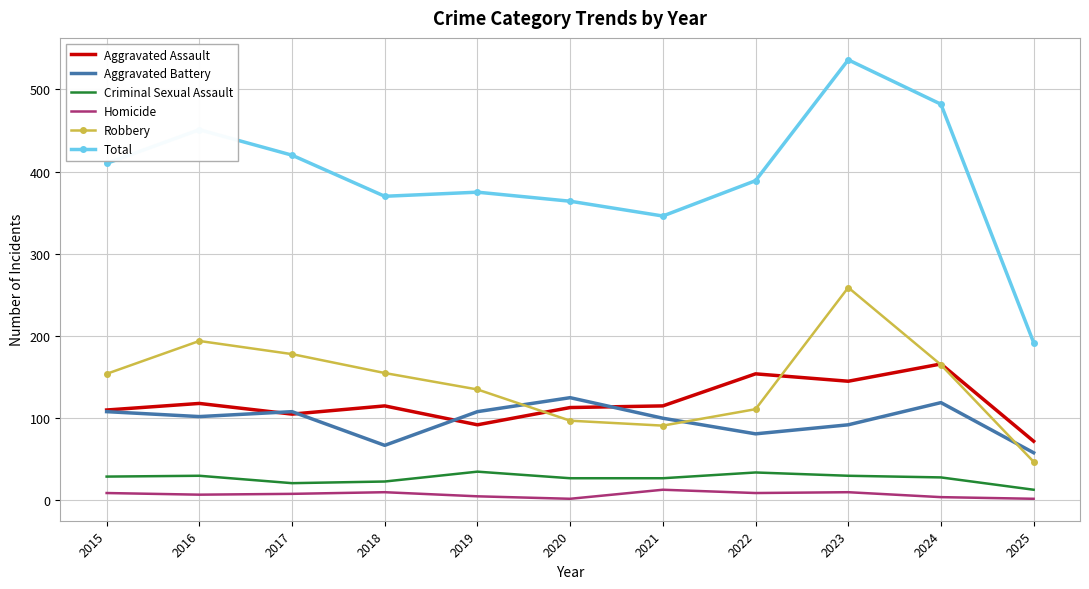

Is it true that Aggravated Assault equals 22 at 2019?

False